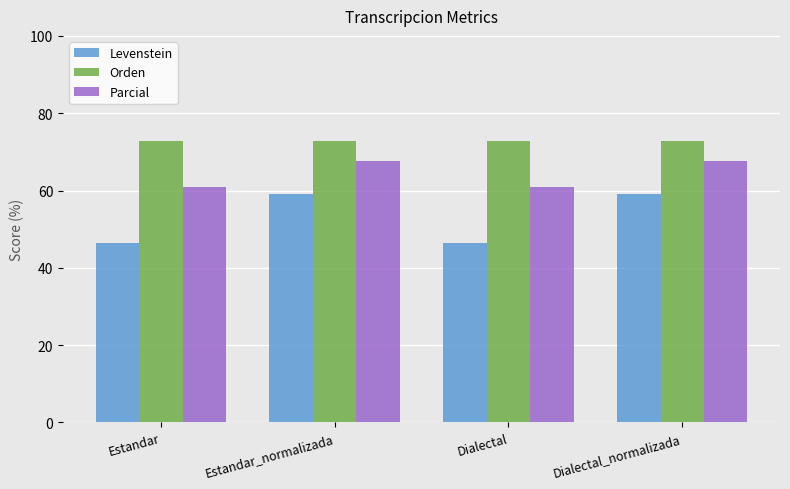

Which series has the largest total across all categories?

Orden